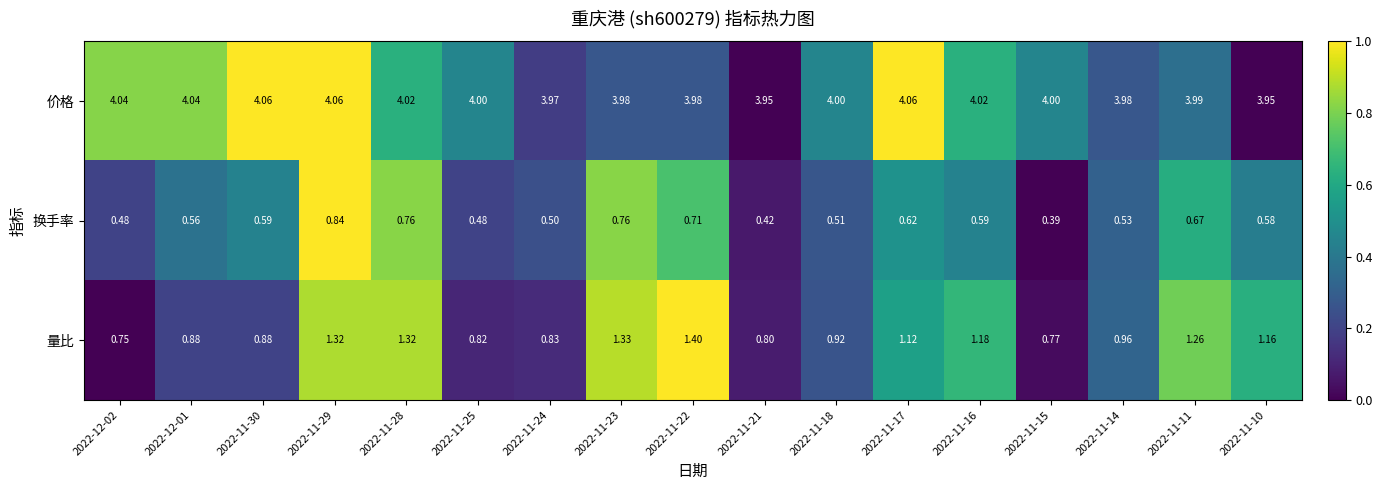

Is the value of 价格 at 2022-11-11 greater than the value of 换手率 at 2022-11-25?

Yes